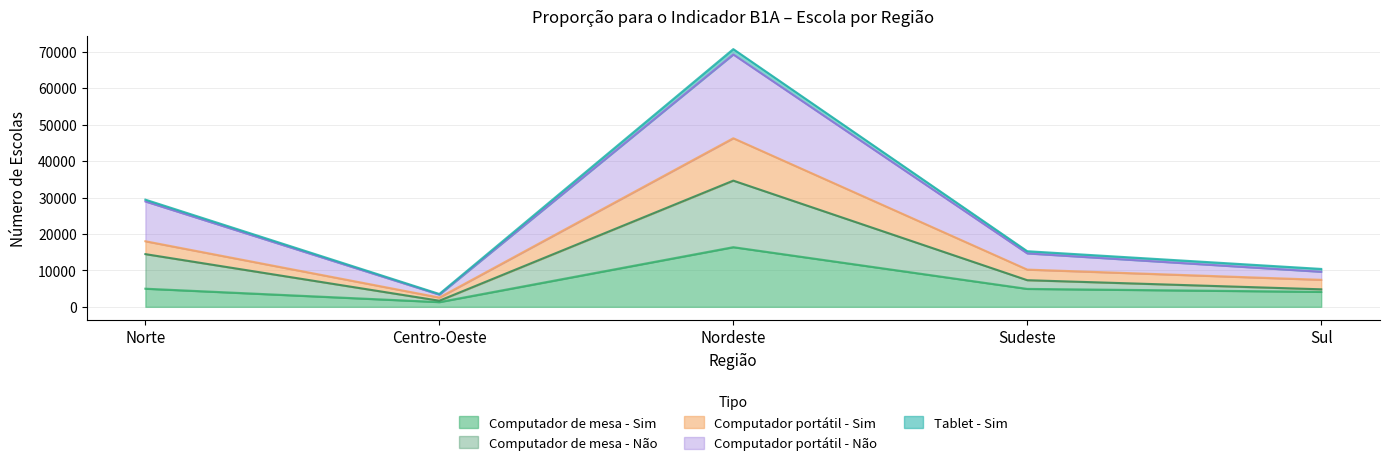

What are all the series names shown in the legend?

Computador de mesa - Sim, Computador de mesa - Não, Computador portátil - Sim, Computador portátil - Não, Tablet - Sim